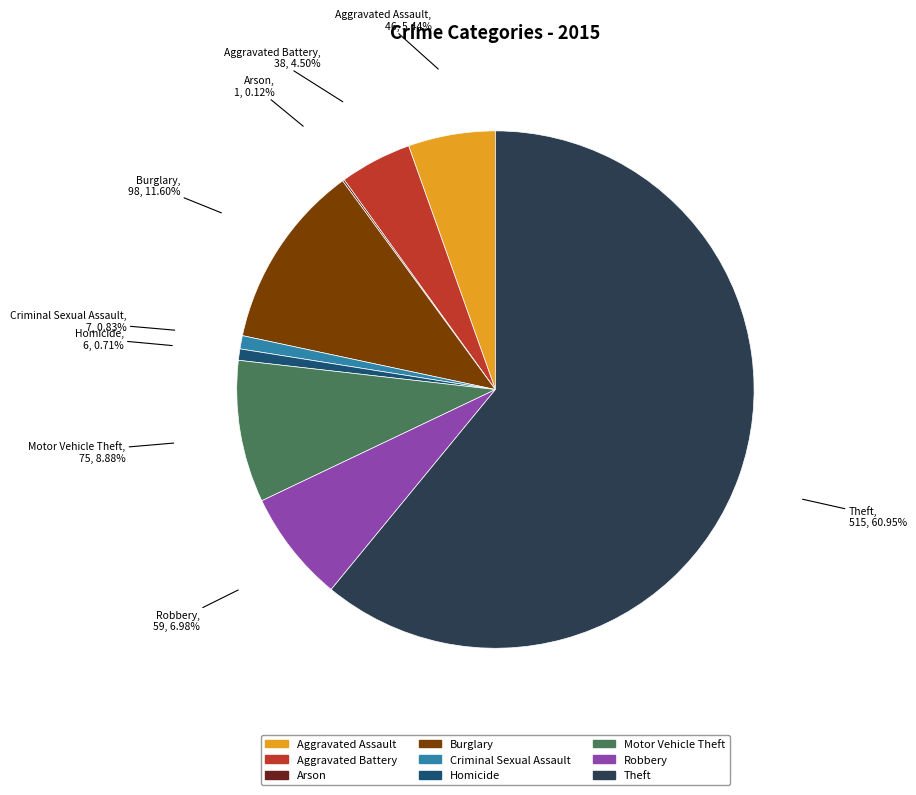

Which has a higher value, Criminal Sexual Assault or Aggravated Assault?

Aggravated Assault